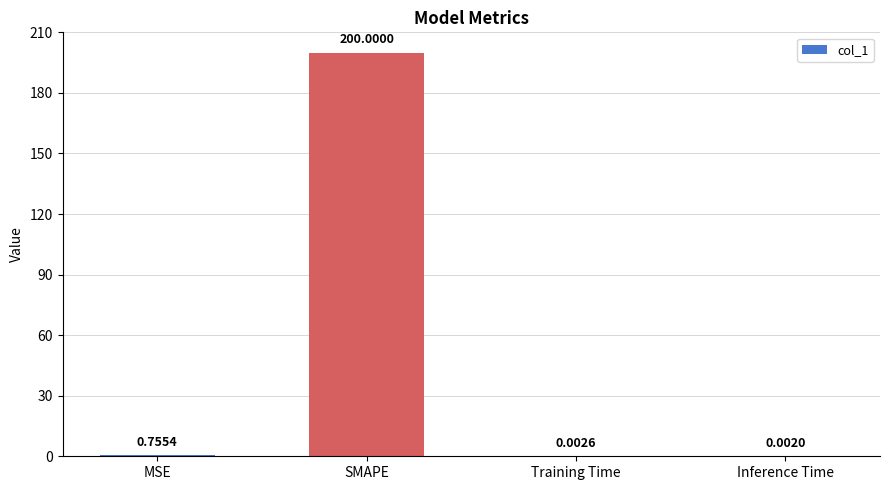

How many categories are shown in the chart?

4